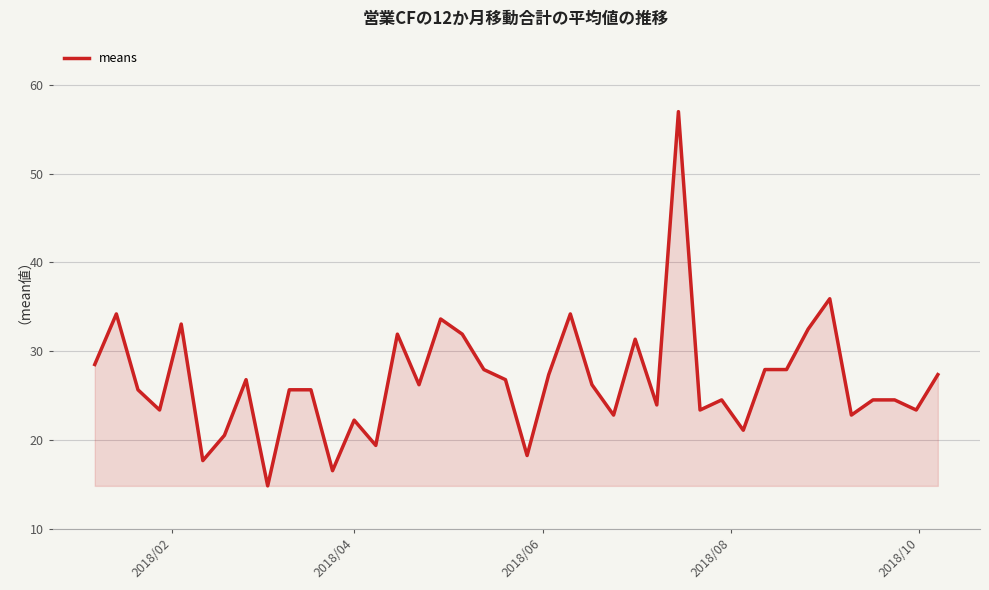

What is the difference between the maximum and minimum values?

42.2